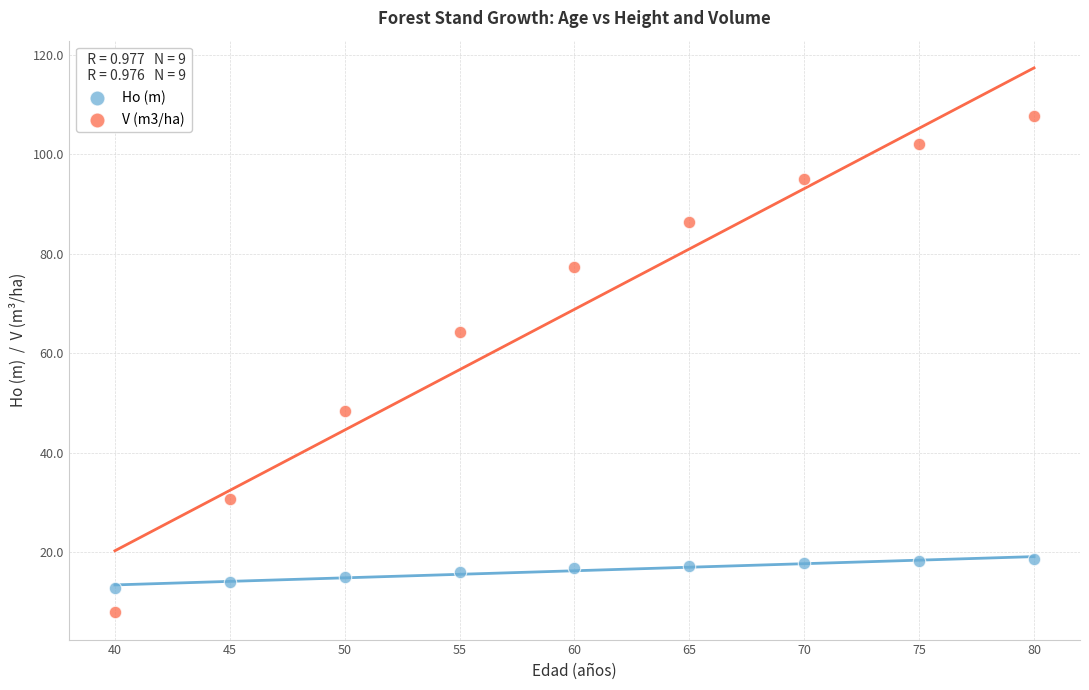

Which series reaches the maximum Y coordinate?

V (m3/ha)